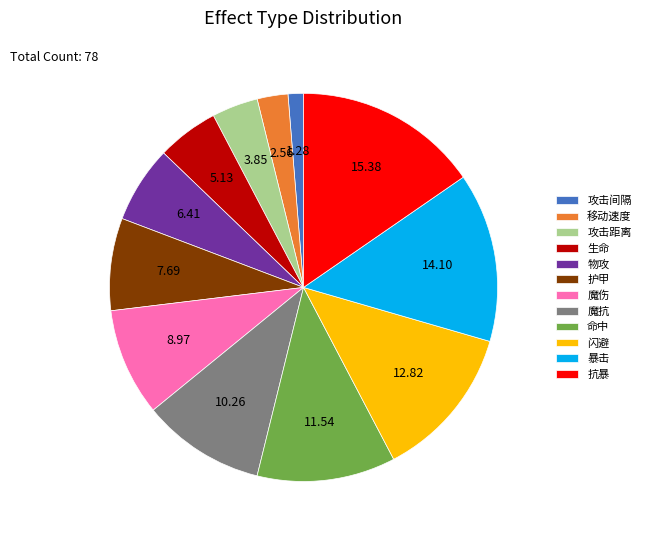

Which slice is the smallest?

攻击间隔